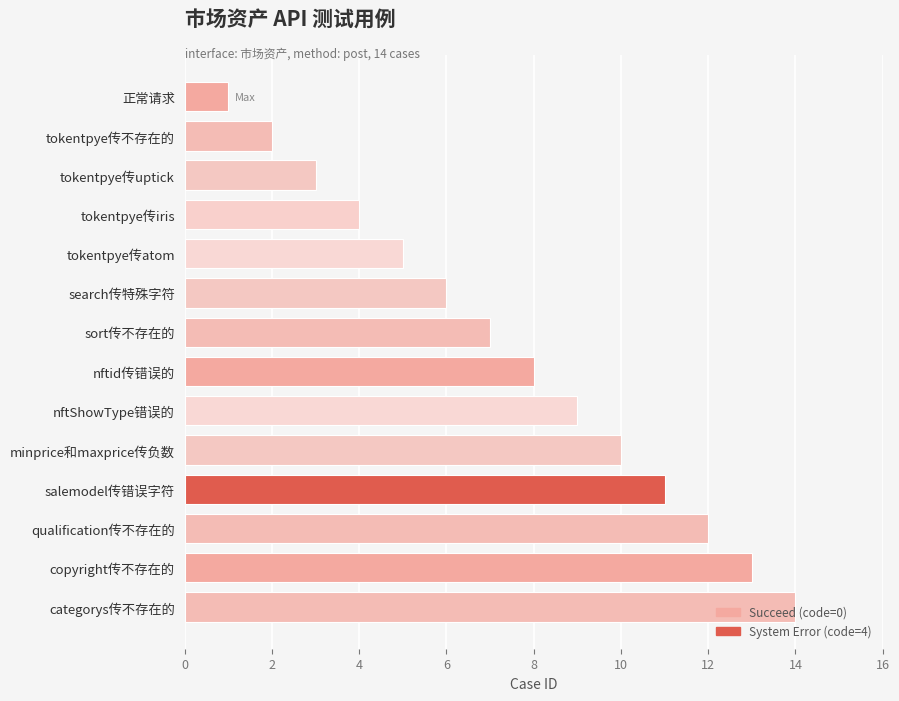

What is the greatest value displayed?

14